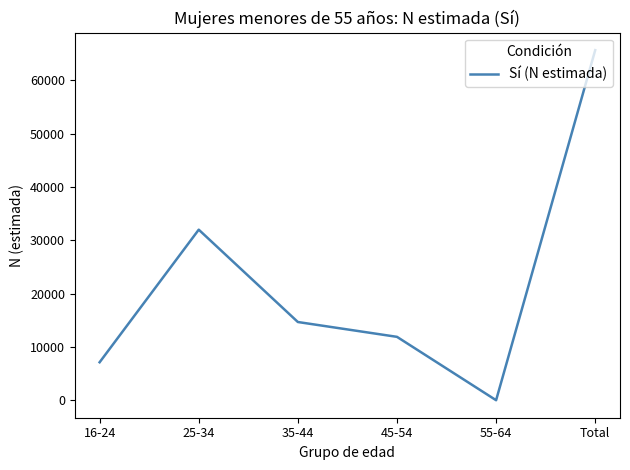

Which label corresponds to the largest value in the chart?

Total